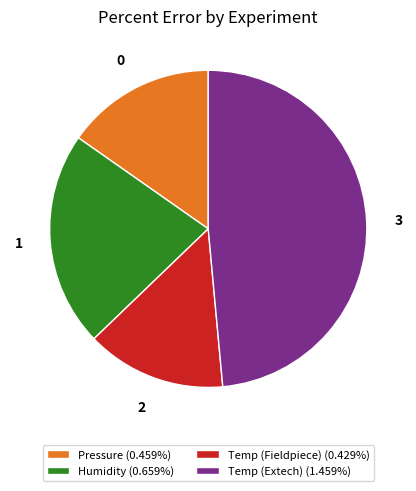

Combined, do Humidity (0.659%) and Pressure (0.459%) account for over 50%?

No